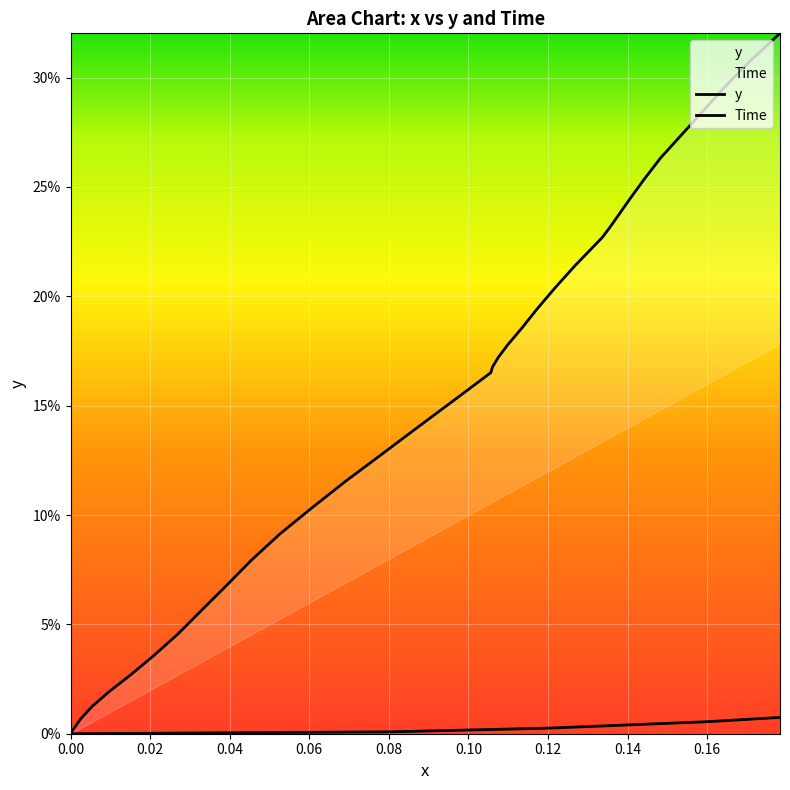

True or false: x and y cross at least once.

False